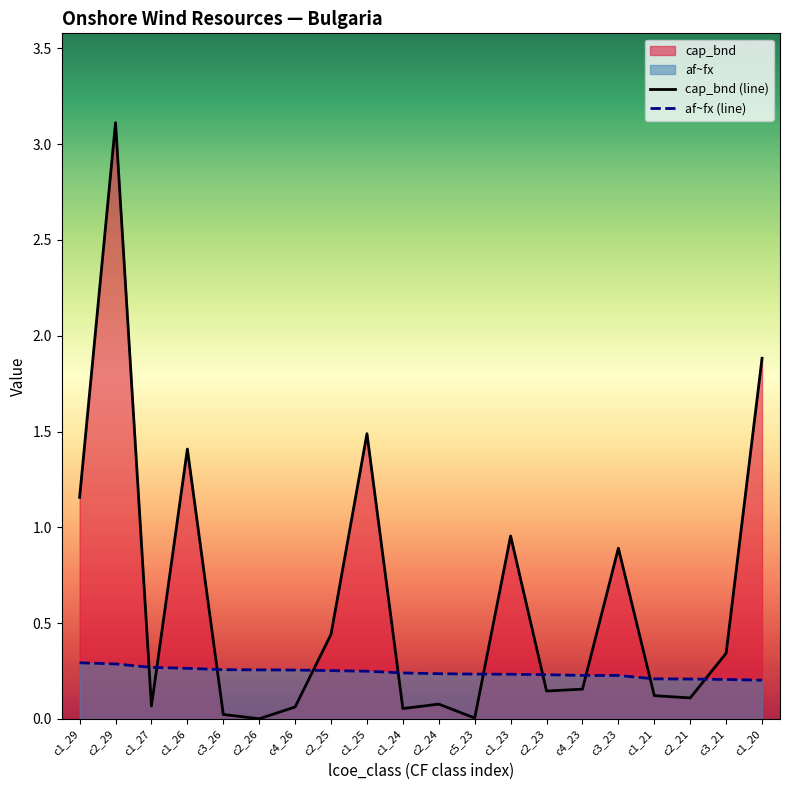

Which series has the widest spread of values?

cap_bnd (line)